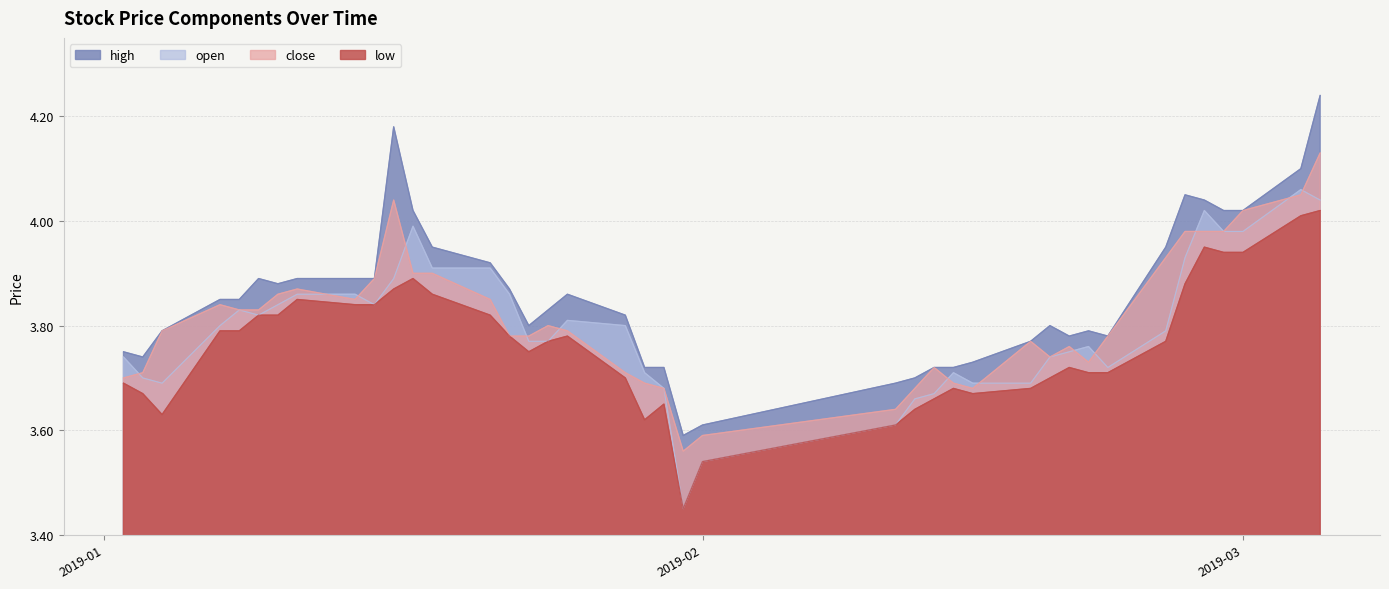

Which series has the widest spread of values?

high